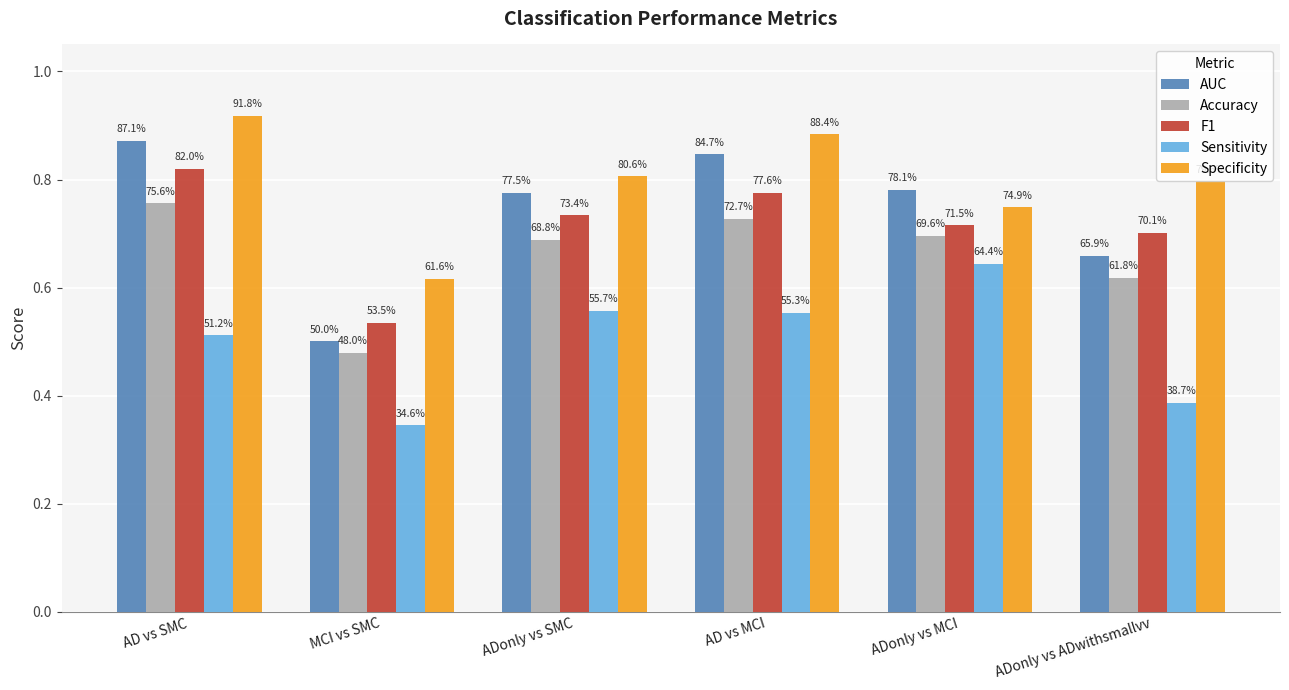

Reading right to left, list all the values displayed in this chart.

AUC: 0.7	0.8	0.8	0.8	0.5	0.9
Accuracy: 0.6	0.7	0.7	0.7	0.5	0.8
F1: 0.7	0.7	0.8	0.7	0.5	0.8
Sensitivity: 0.4	0.6	0.6	0.6	0.3	0.5
Specificity: 0.8	0.7	0.9	0.8	0.6	0.9